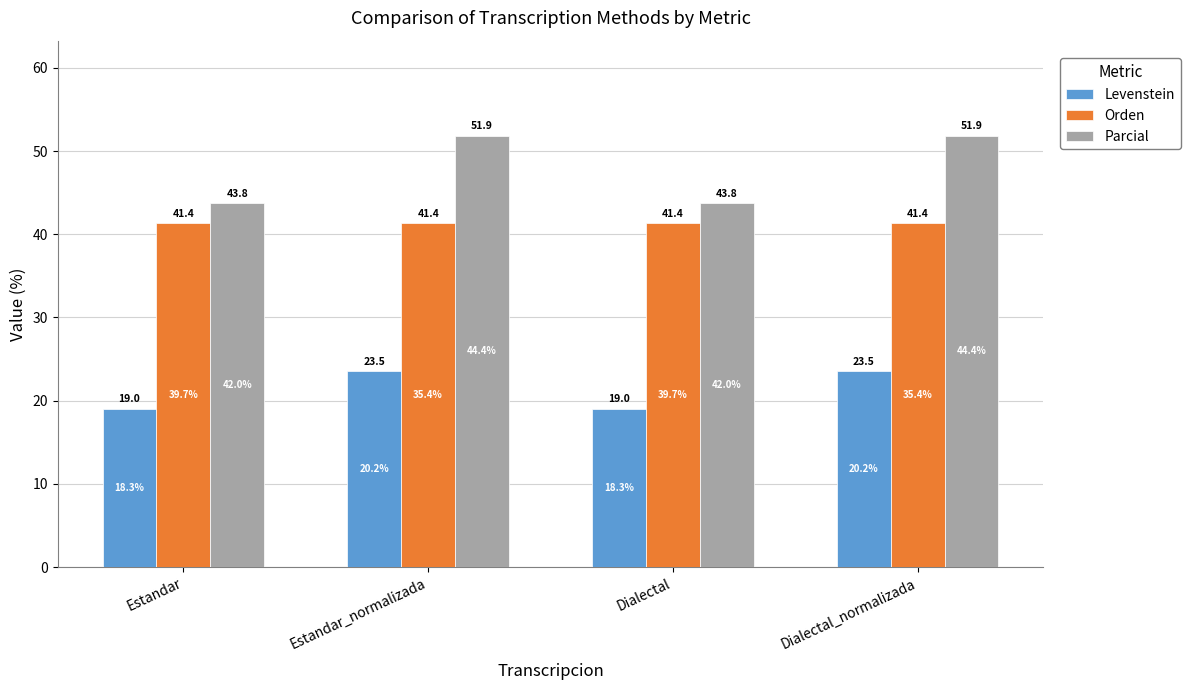

What are all the series names shown in the legend?

Levenstein, Orden, Parcial